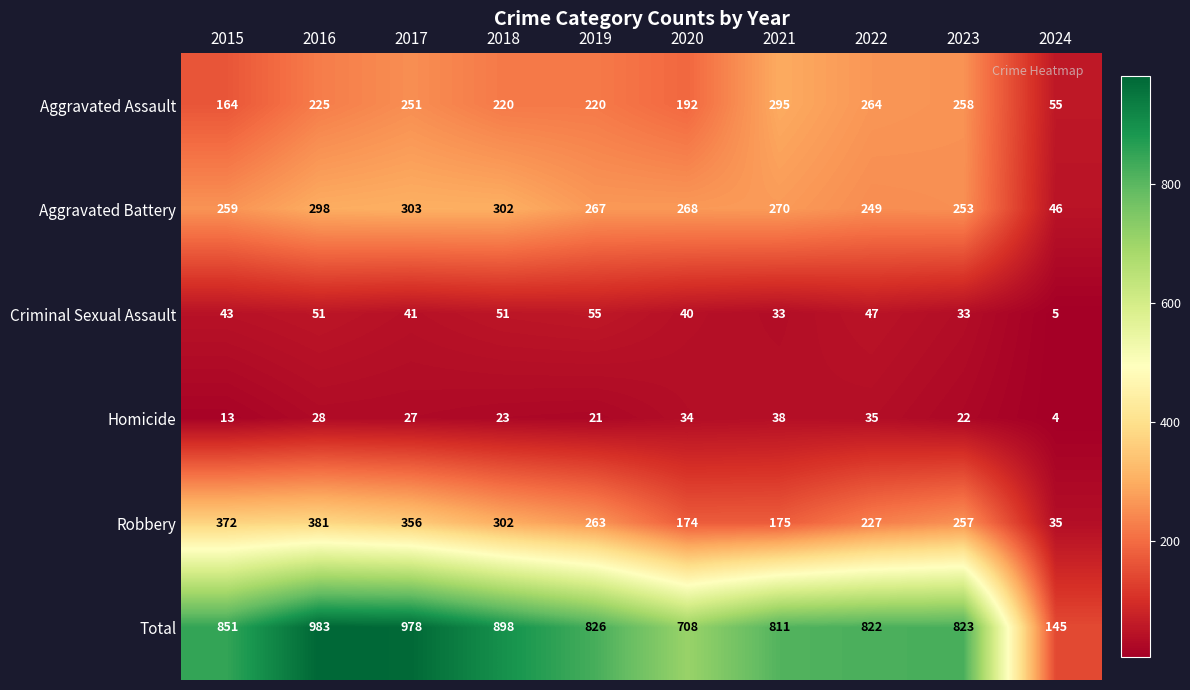

What is the approximate value of Aggravated Battery at 2015?

259